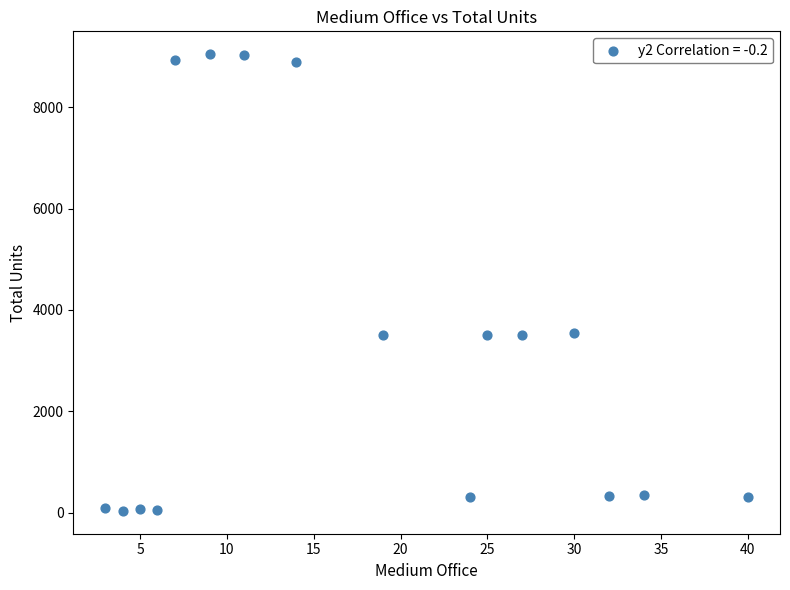

What is the range of X values (max minus min)?

37